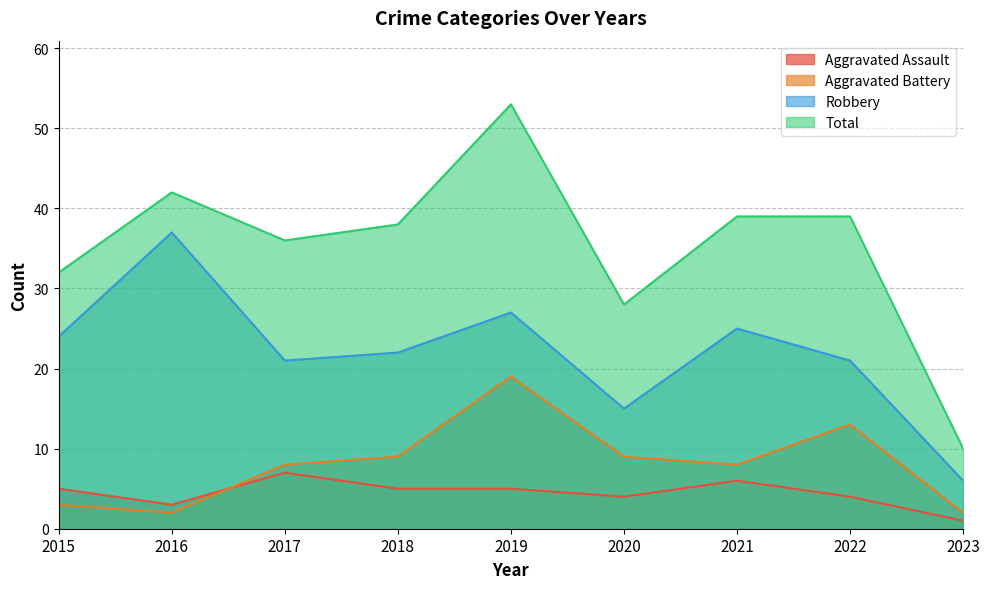

Which label corresponds to the smallest value in the chart?

2023